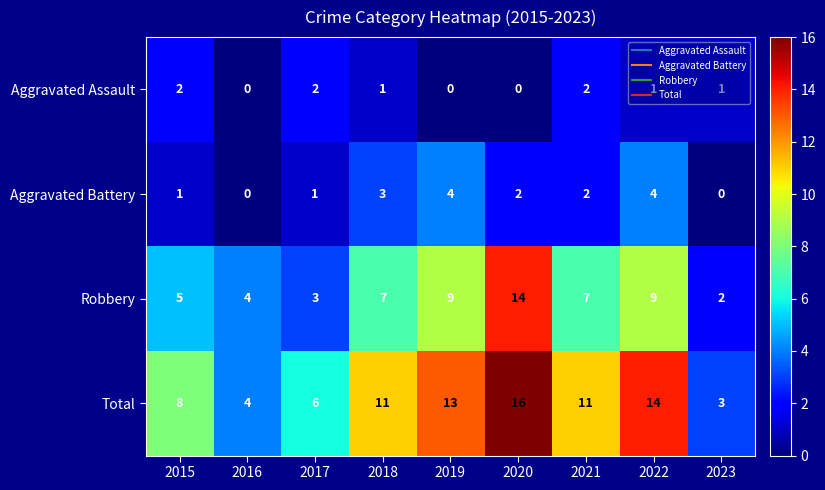

Where does the Aggravated Battery series first go above 2?

2018